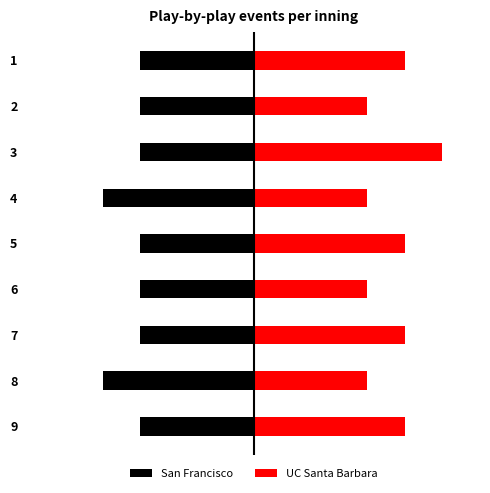

How many values in the UC Santa Barbara series exceed 4?

1